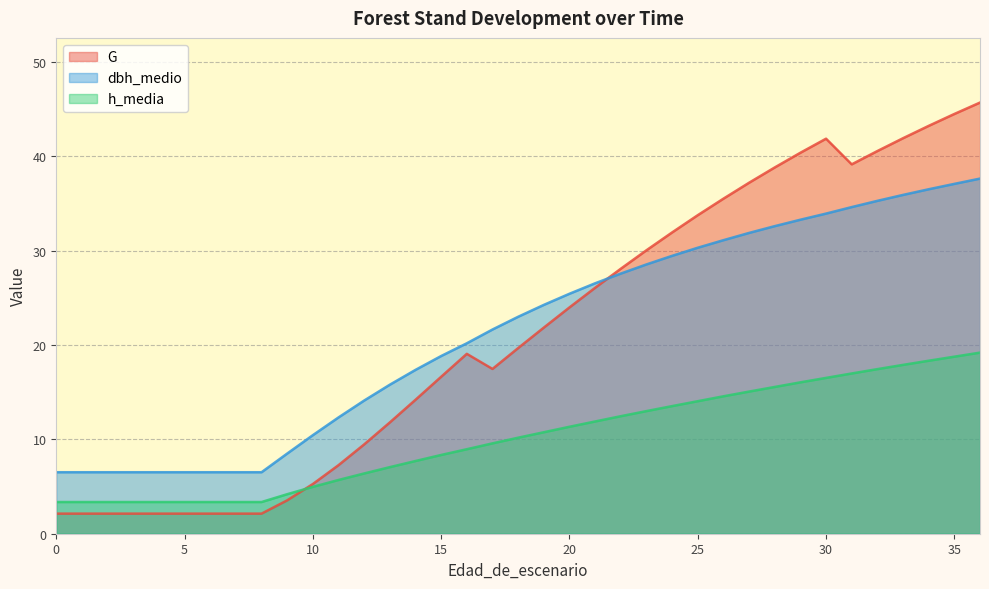

Rank the categories by dbh_medio value from lowest to highest.

0, 1, 2, 3, 4, 5, 6, 7, 8, 9, 10, 11, 12, 13, 14, 15, 16, 17, 18, 19, 20, 21, 22, 23, 24, 25, 26, 27, 28, 29, 30, 31, 32, 33, 34, 35, 36